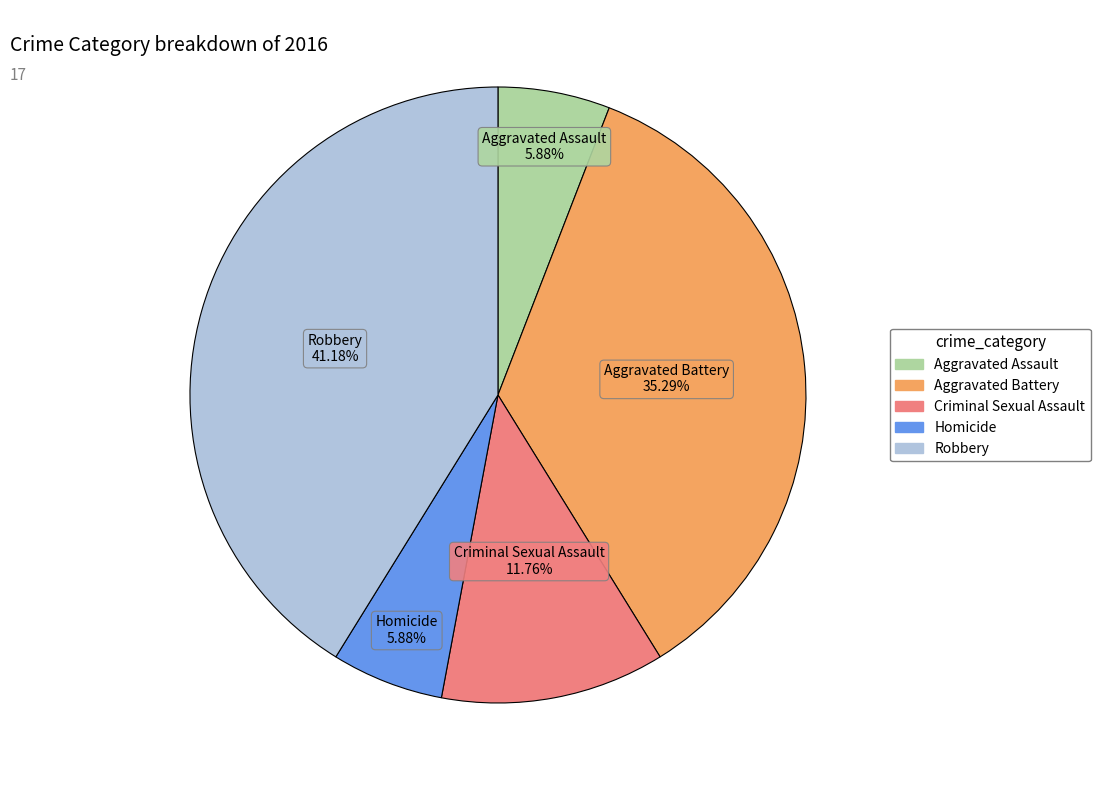

To the nearest percent, what percentage of the pie is Aggravated Battery?

35%